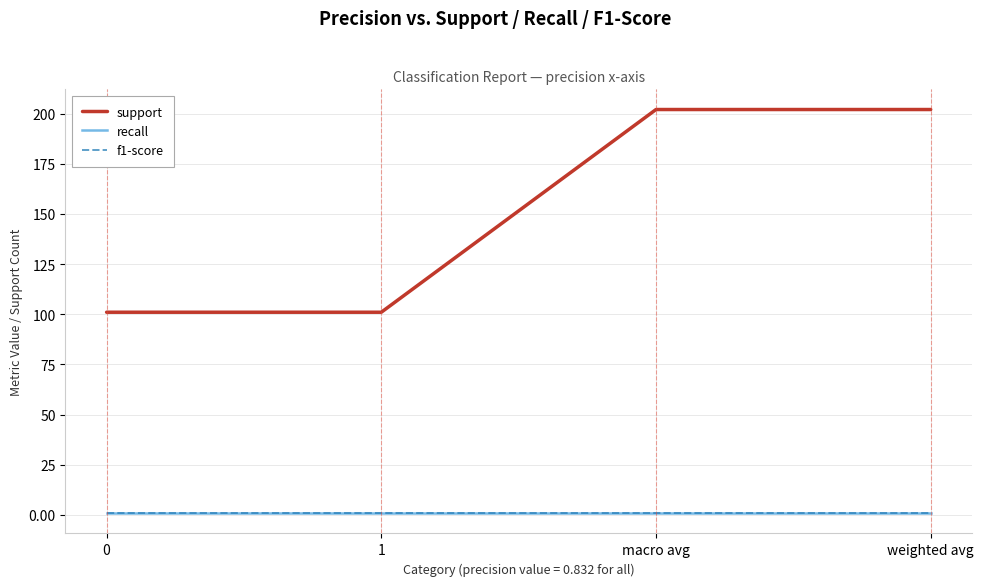

True or false: support and f1-score cross at least once.

False